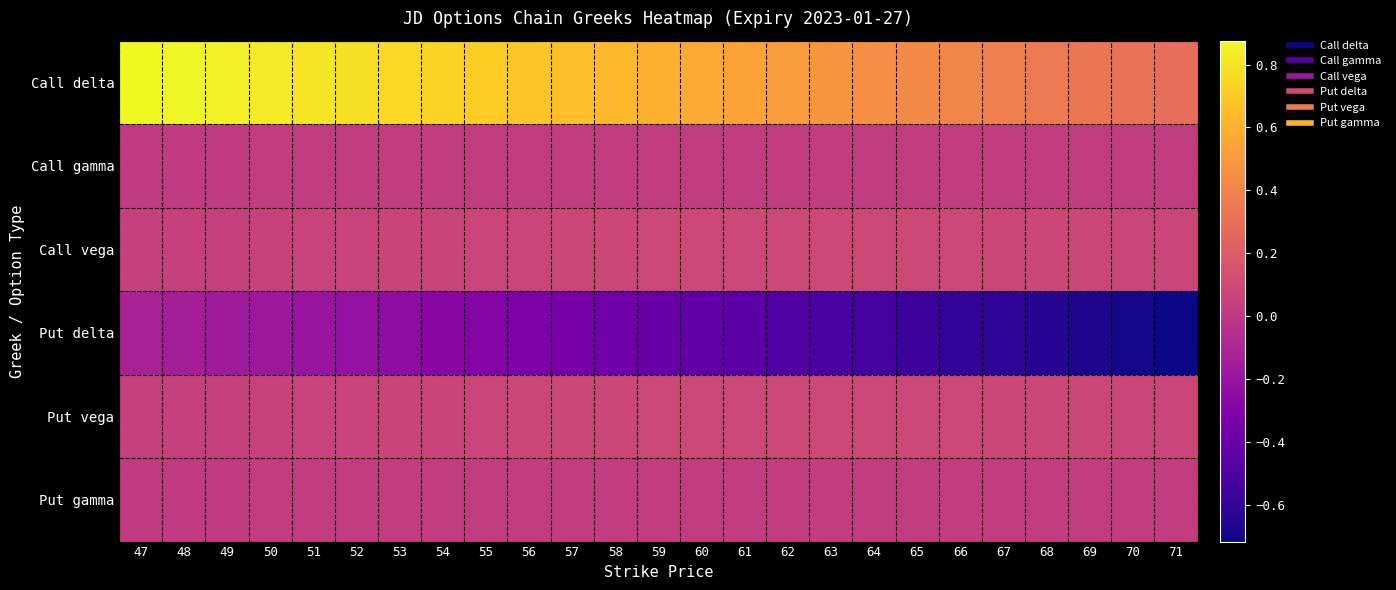

Which series has the largest range (max minus min)?

Put delta